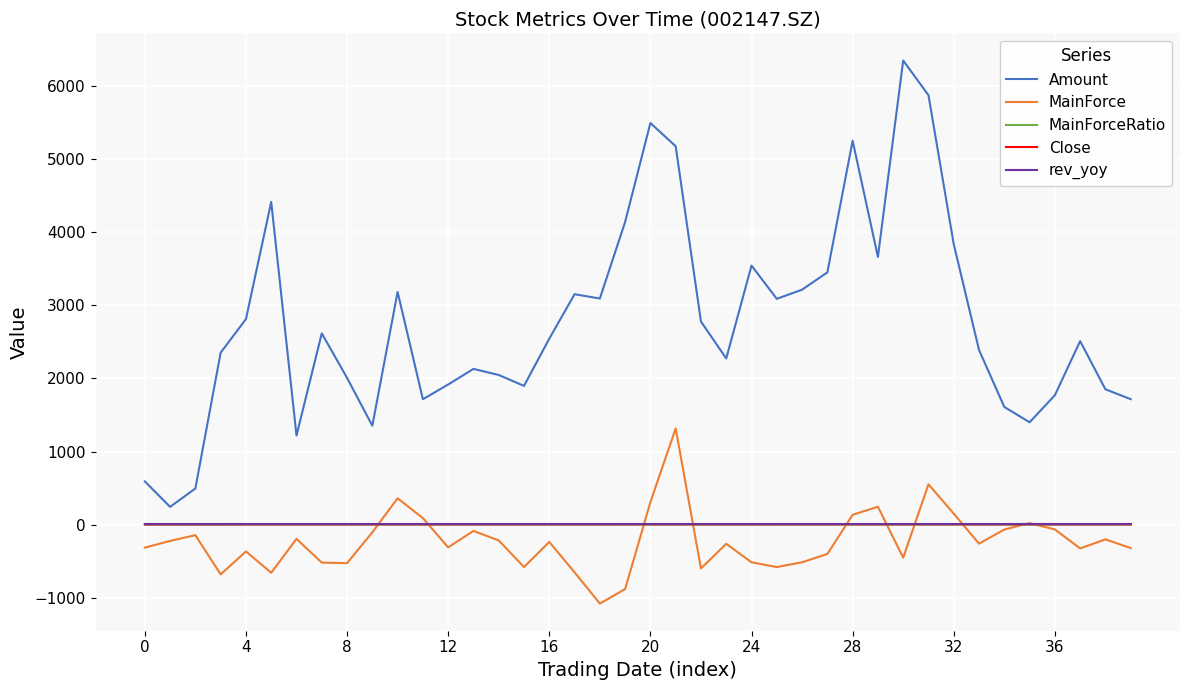

True or false: Close and Amount cross at least once.

False